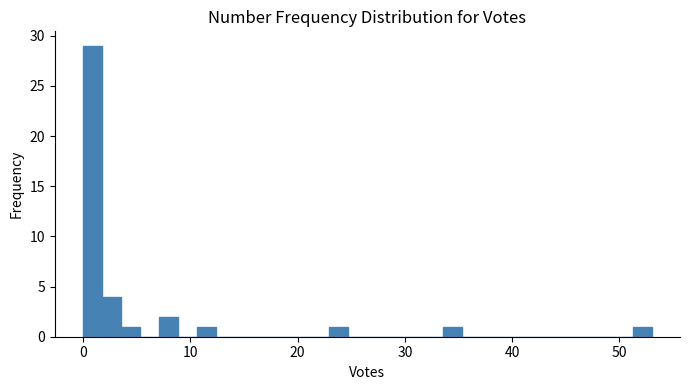

Read against the x-axis, roughly where is the centre of the tallest bar?

1